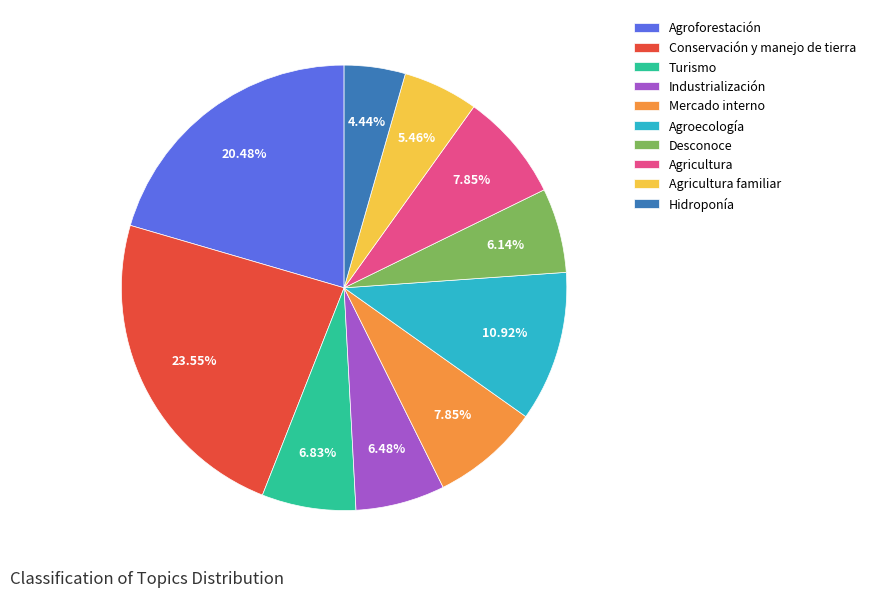

Does Mercado interno represent more than half of the total?

No